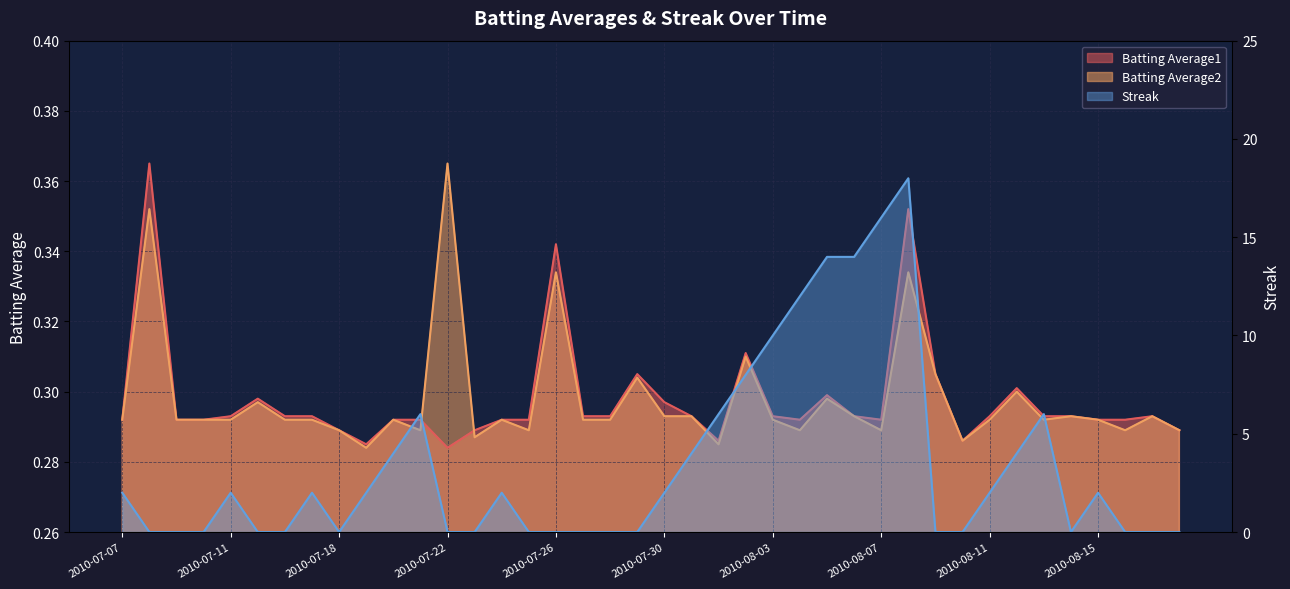

In Batting Average1, how many points are lower than both neighbors (excluding endpoints)?

6